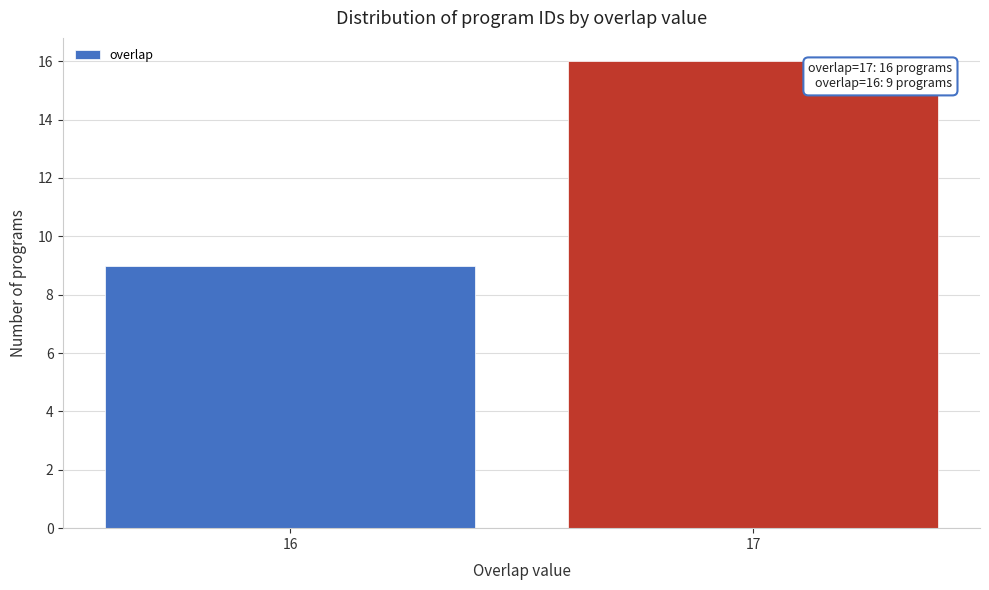

Reading left to right, transcribe all the data shown in this chart.

16=9	17=16